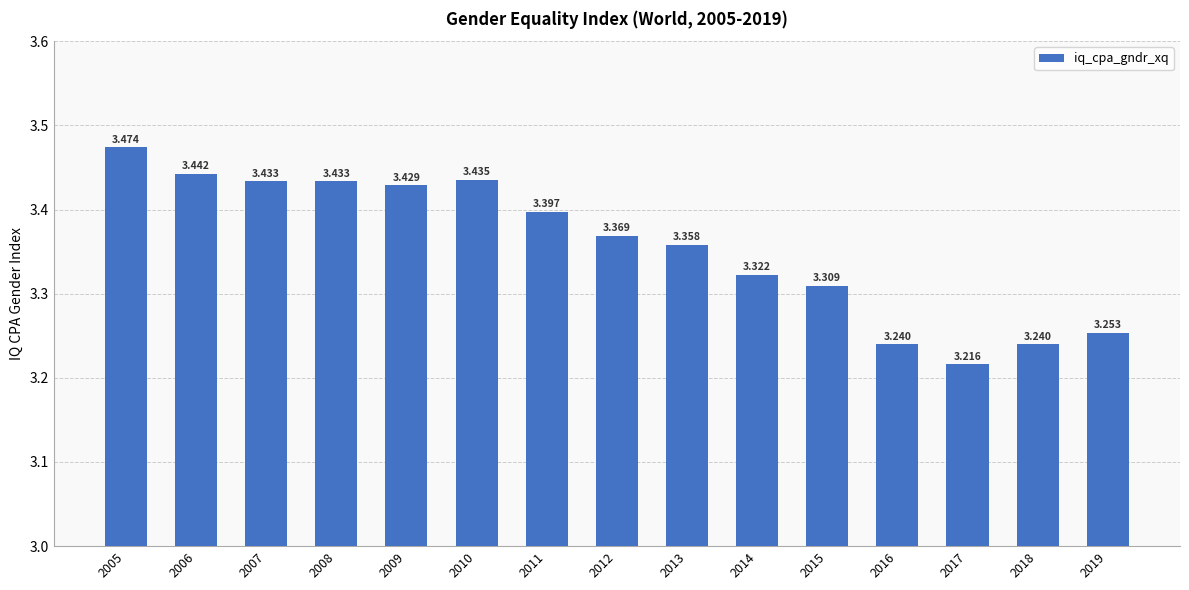

What is the greatest value displayed?

3.5